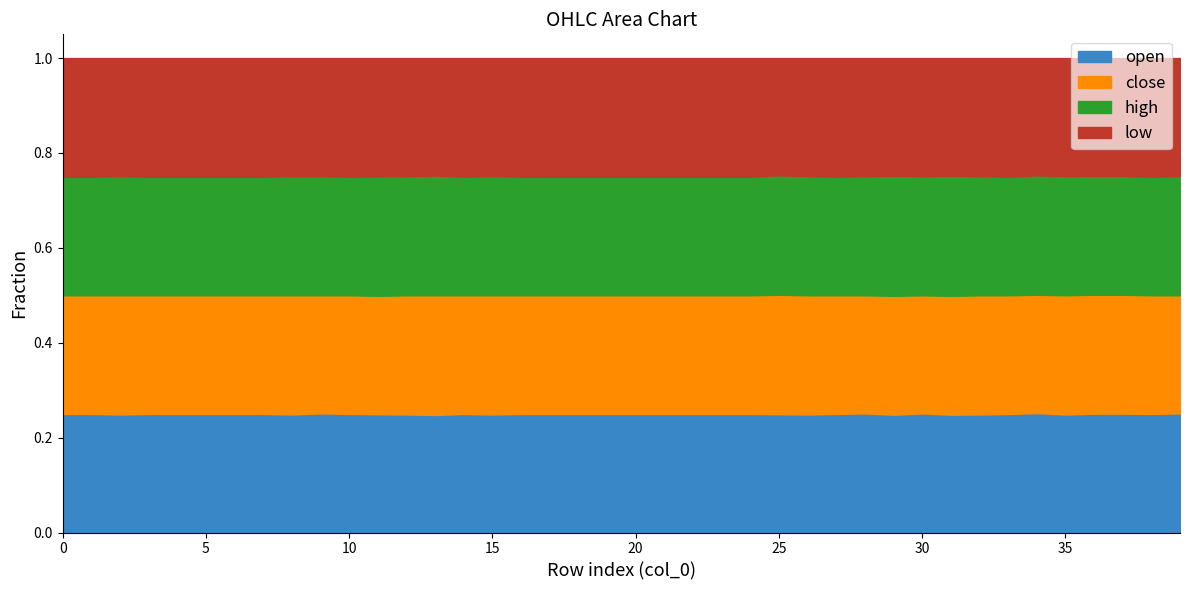

What is the total value across all series at 35?

1.0